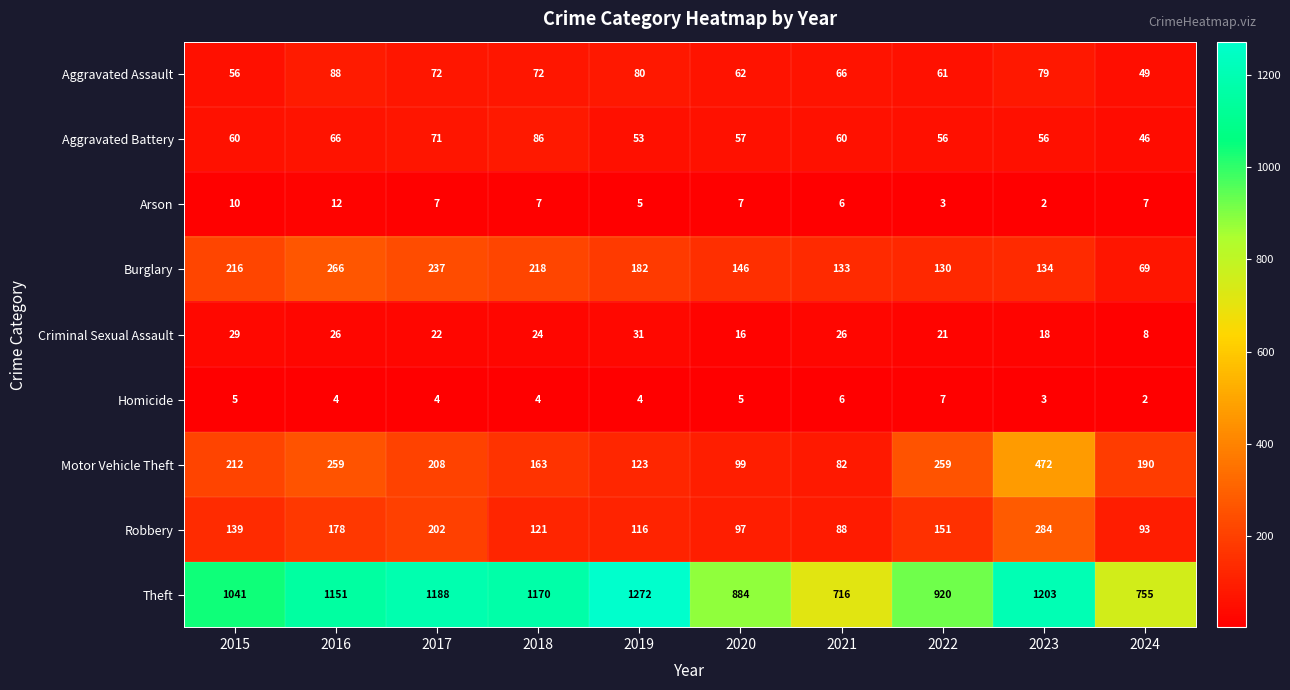

What is the total value across all series at 2018?

1865